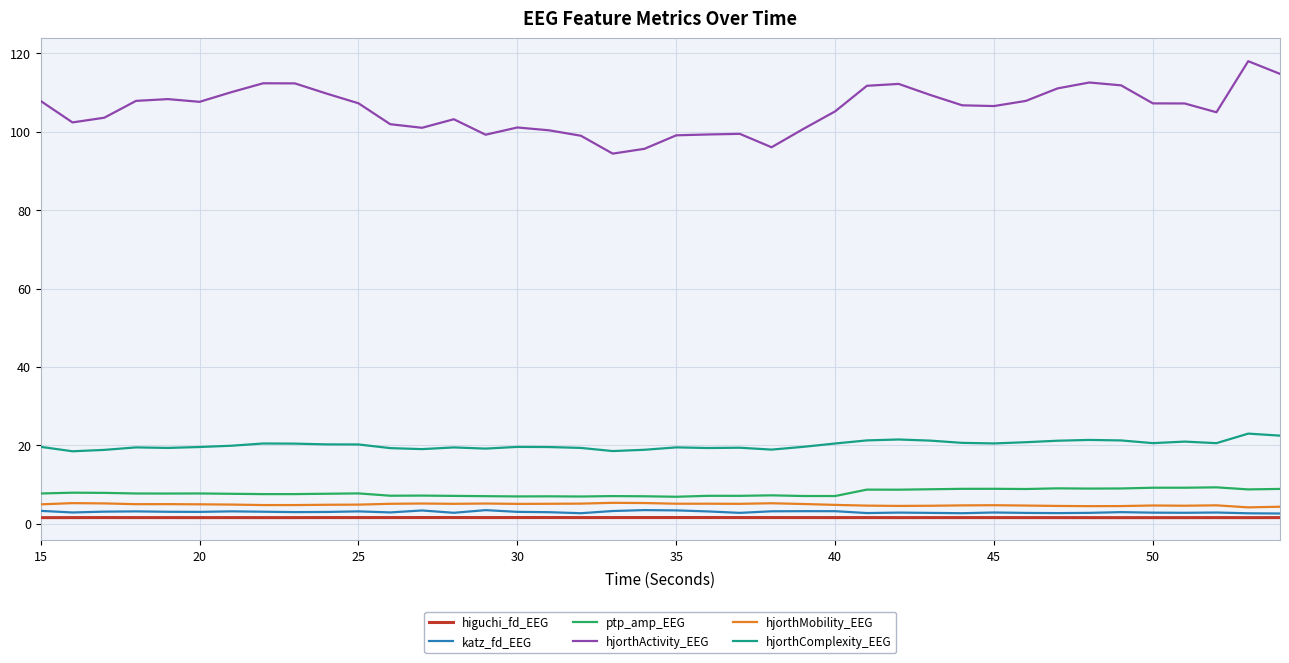

What is the lowest value of the katz_fd_EEG series?

2.6